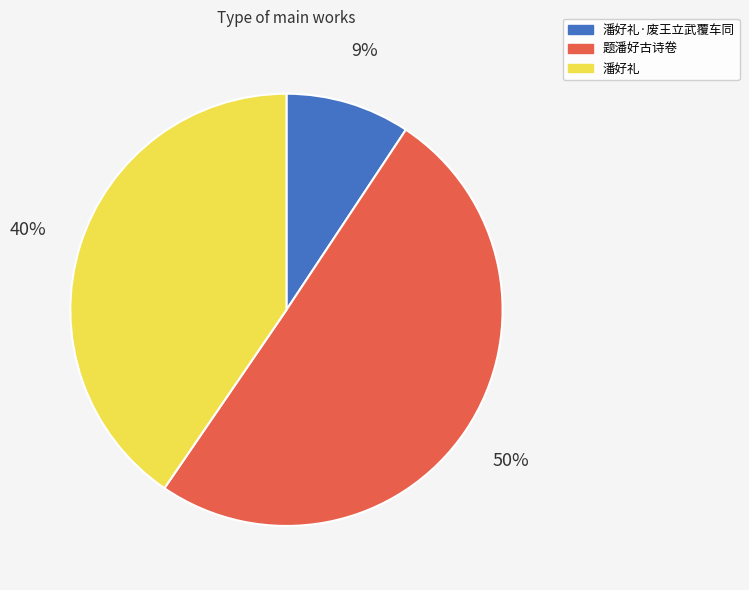

To the nearest percent, what is the difference between the largest and smallest slice percentages?

41%